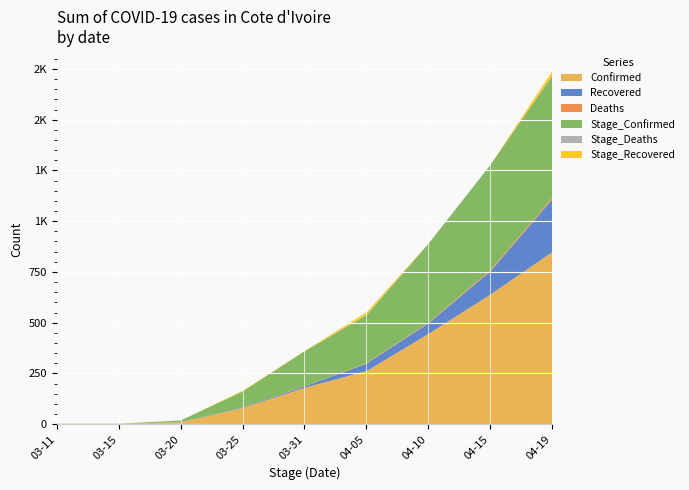

Reading left to right, extract all data points from this chart.

Confirmed: 1	1	9	80	179	261	444	638	847
Recovered: 0	0	1	3	7	37	52	114	260
Deaths: 0	0	0	0	1	3	3	6	9
Stage_Confirmed: 1	1	8	78	172	235	389	518	600
Stage_Deaths: 0	0	0	0	0	2	0	0	1
Stage_Recovered: 0	0	0	3	1	12	0	0	21